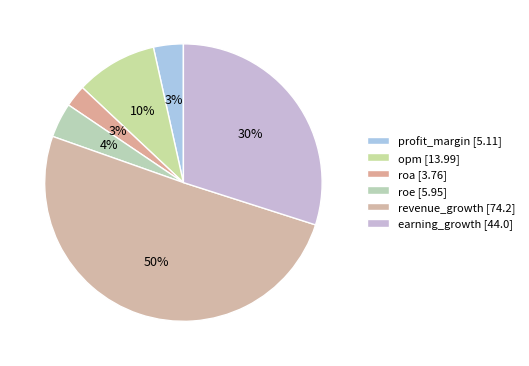

What is the smallest slice in the pie chart?

roa